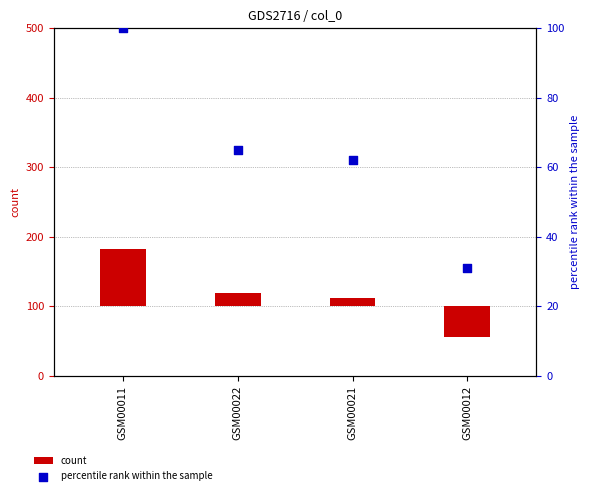

Which series has the largest total across all categories?

percentile rank within the sample